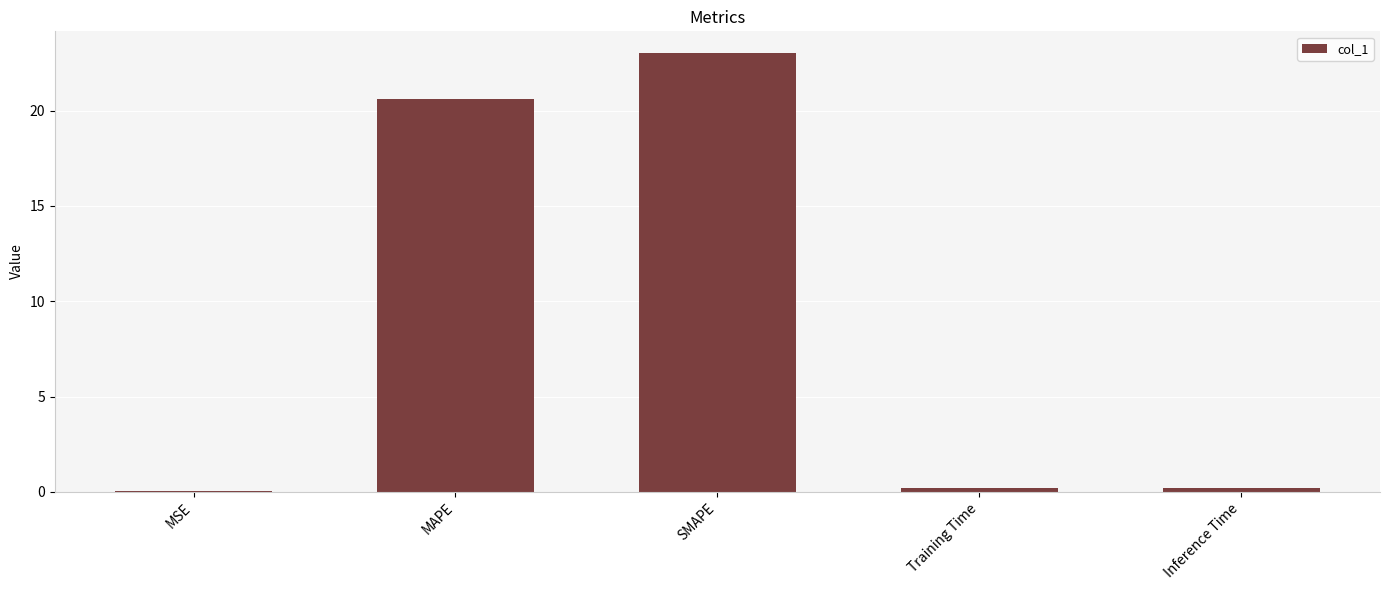

What value does the data have at MAPE?

20.6